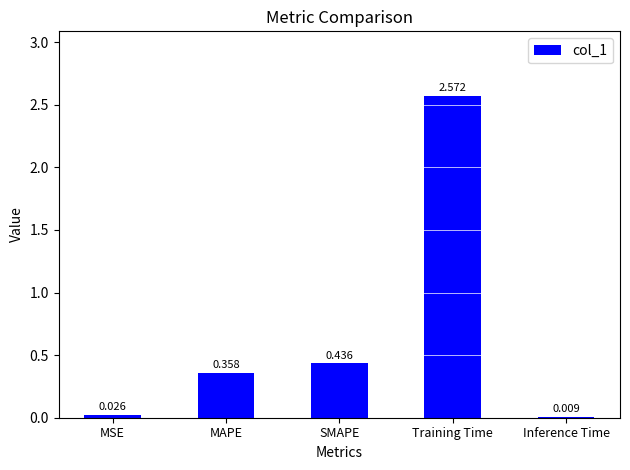

What is the label of the 2nd bar from the right?

Training Time